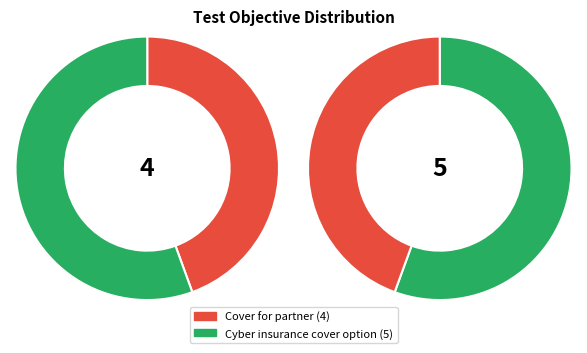

Which slice is the smallest?

Cover for partner